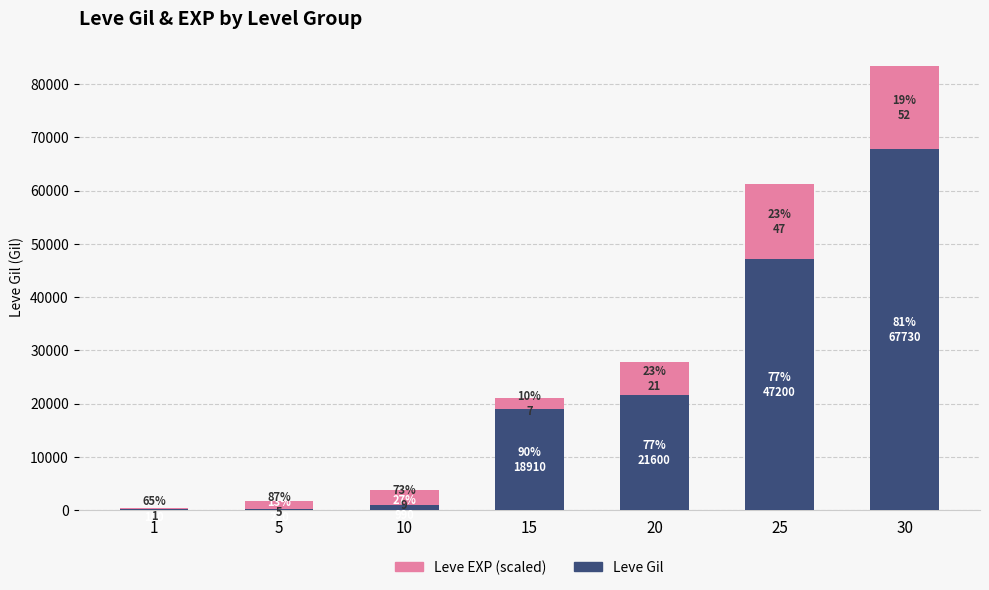

How many series are shown in this chart?

2